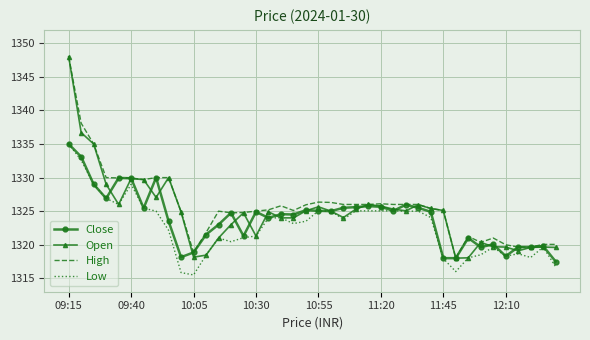

What is the lowest value of the Close series?

1317.5